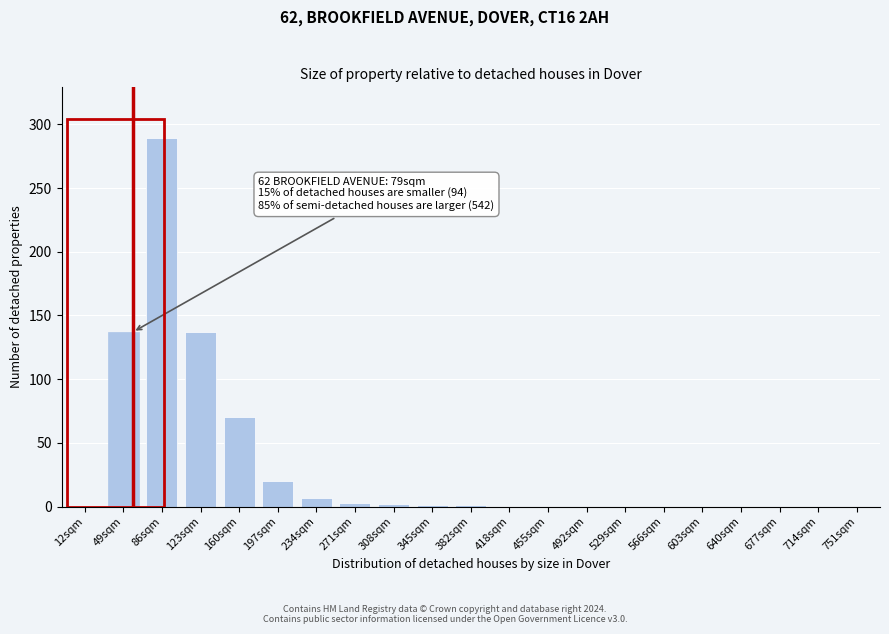

Which label corresponds to the largest value in the chart?

86sqm